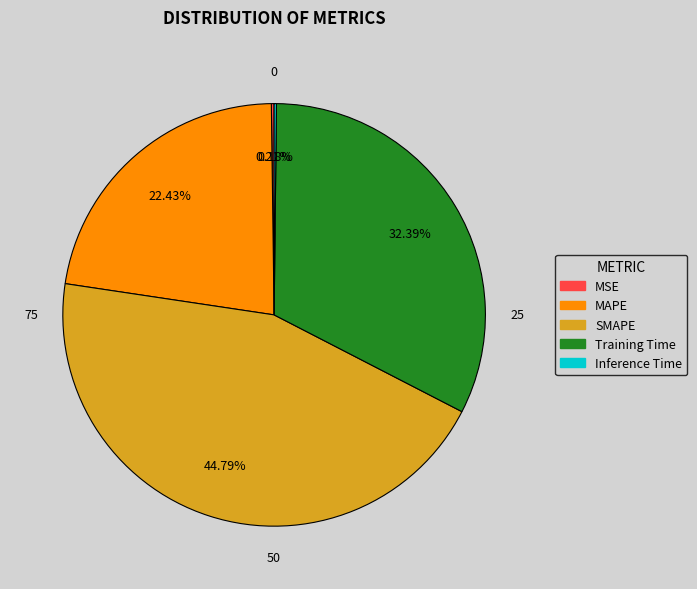

Approximately how many times larger is the value at SMAPE compared to MAPE?

2.0